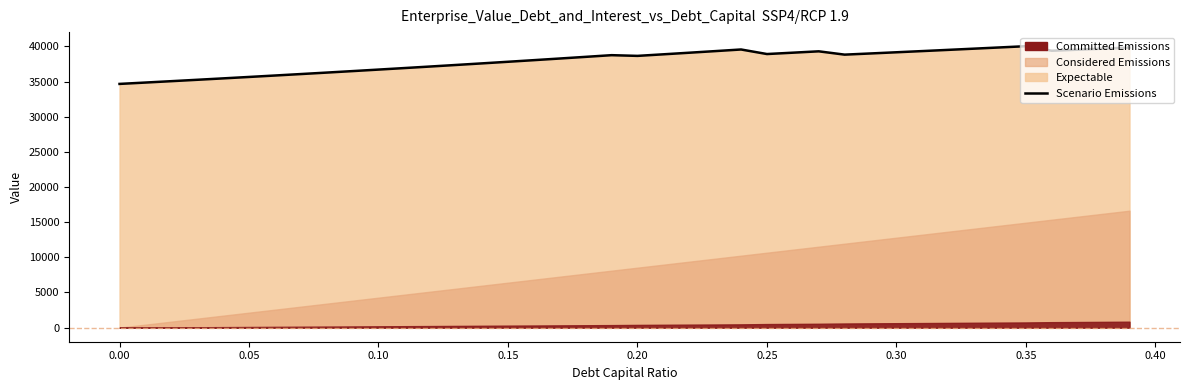

What is the greatest value displayed?

40022.7